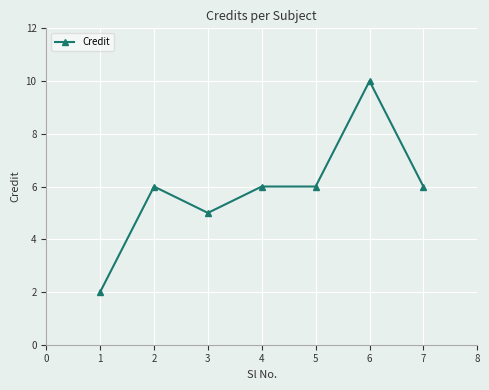

True or false: the data has more than 0 interior local peaks.

True